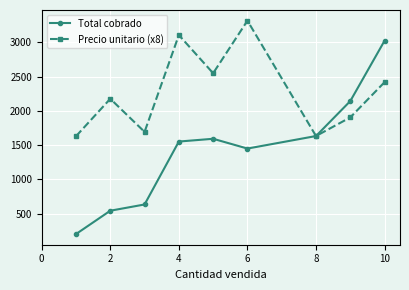

How many distinct data groups are displayed?

2